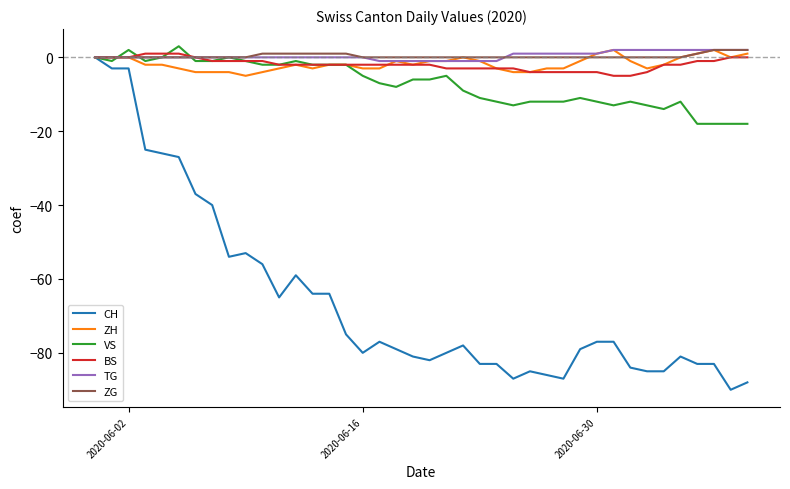

True or false: ZH and ZG intersect in this chart.

True